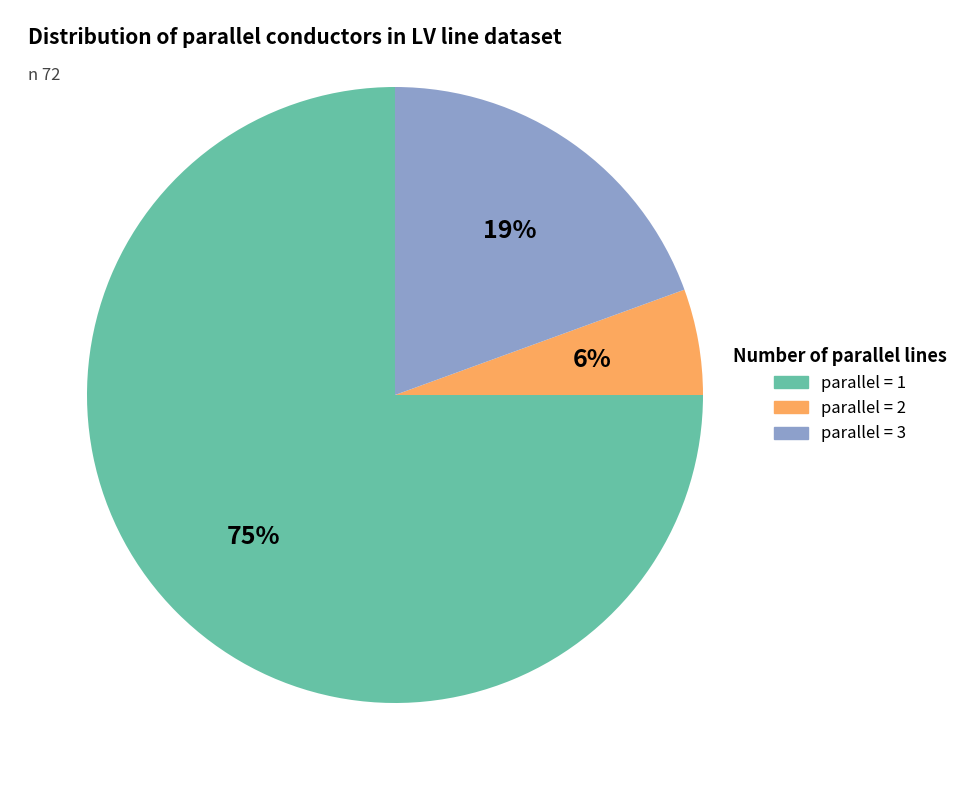

To the nearest percent, what is the difference between the largest and smallest slice percentages?

69%